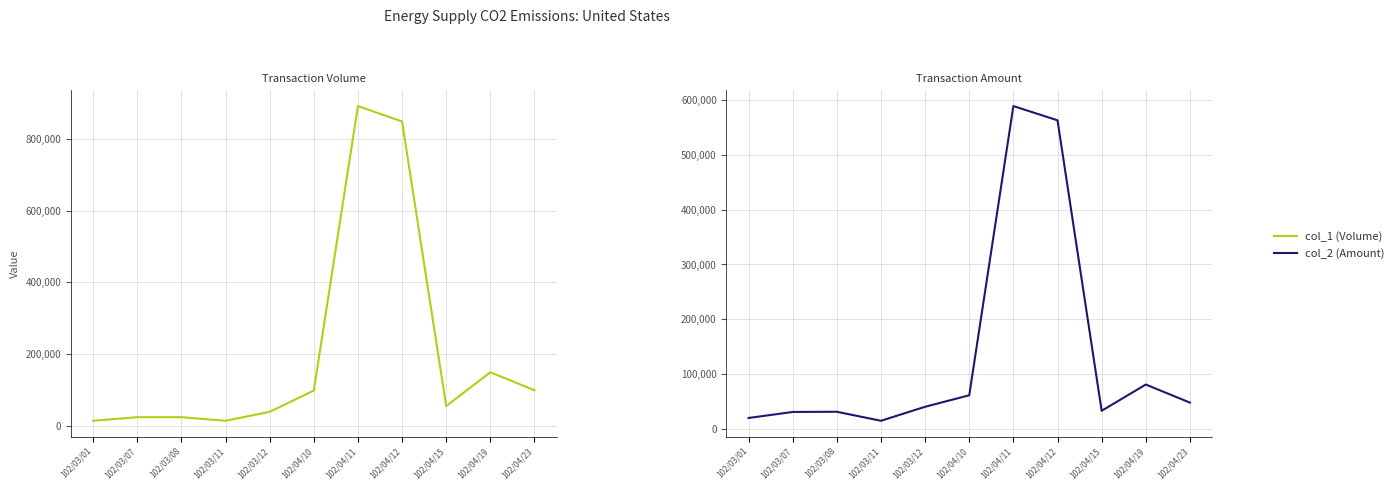

How many interior local peaks does the col_1 (Volume) series have?

2